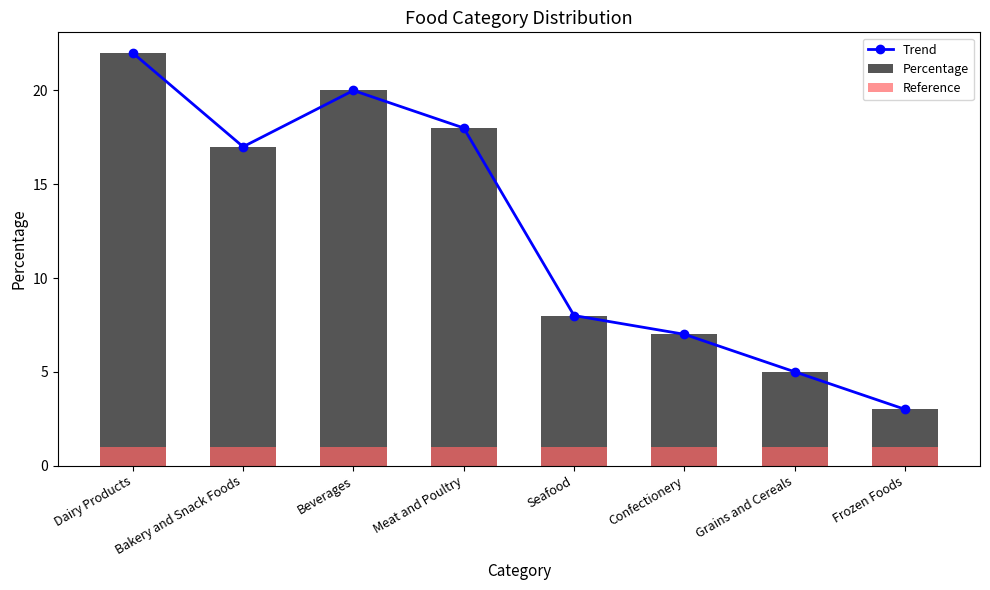

Which category has the highest value in the Reference series?

Dairy Products